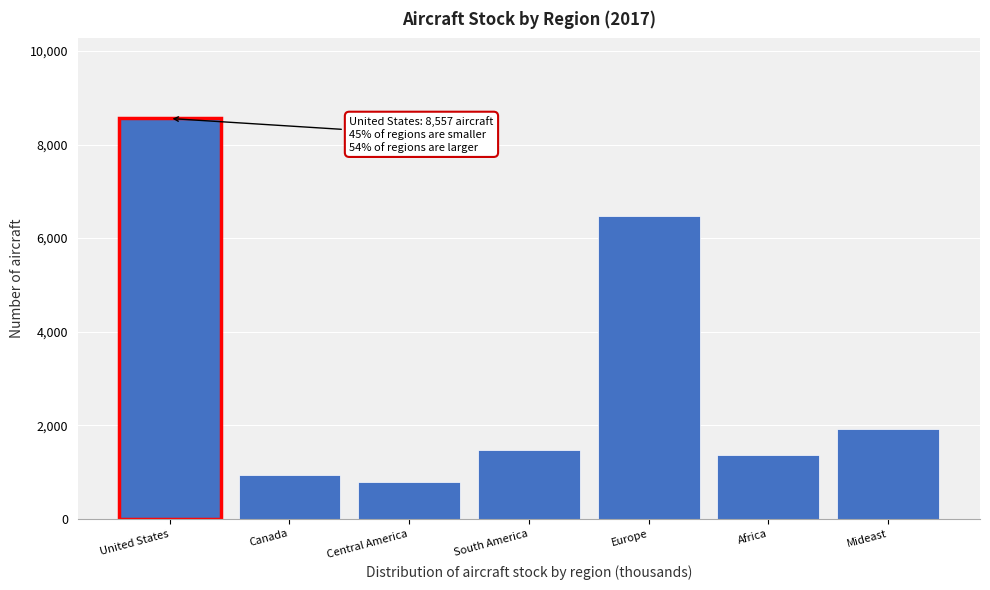

Reading right to left, what are all the values shown in this chart?

1923.2	1359.2	6470.0	1477.6	797.0	943.5	8556.9